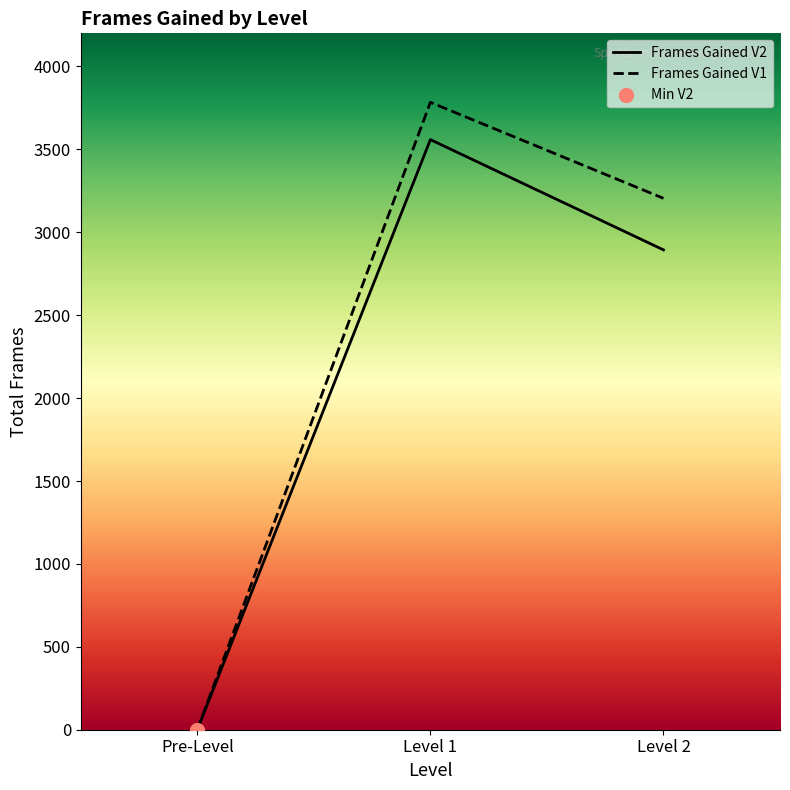

At which category is the sum across all series the highest?

Level 1